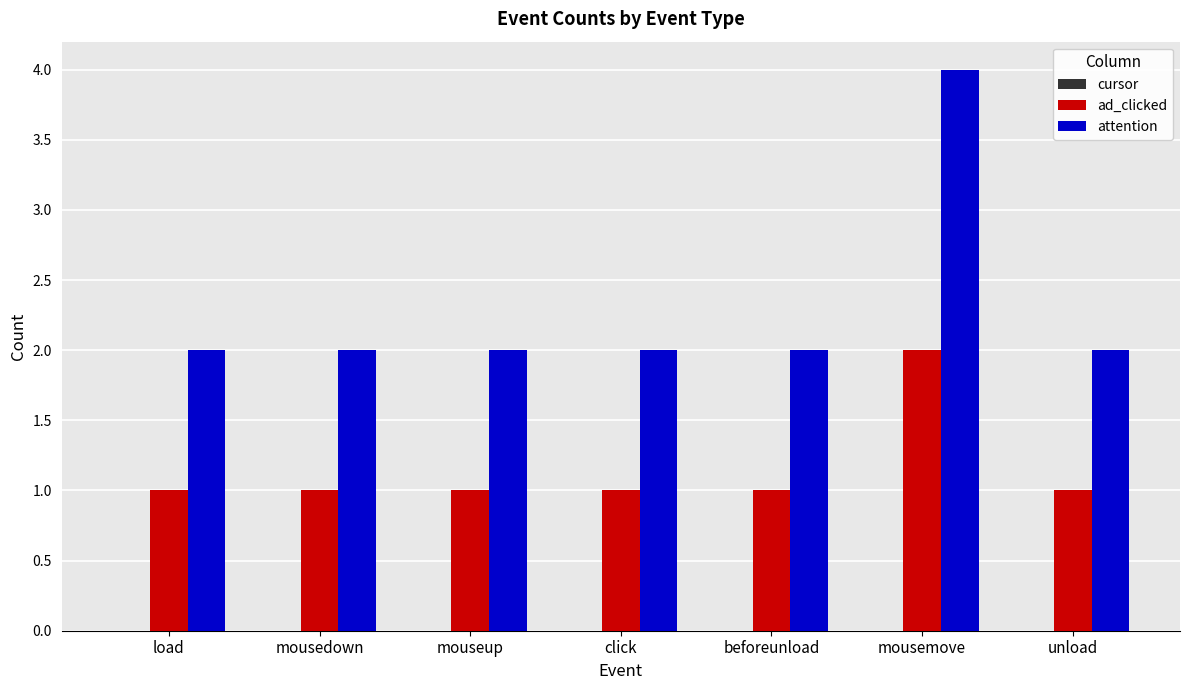

What is the maximum value shown in the chart?

4